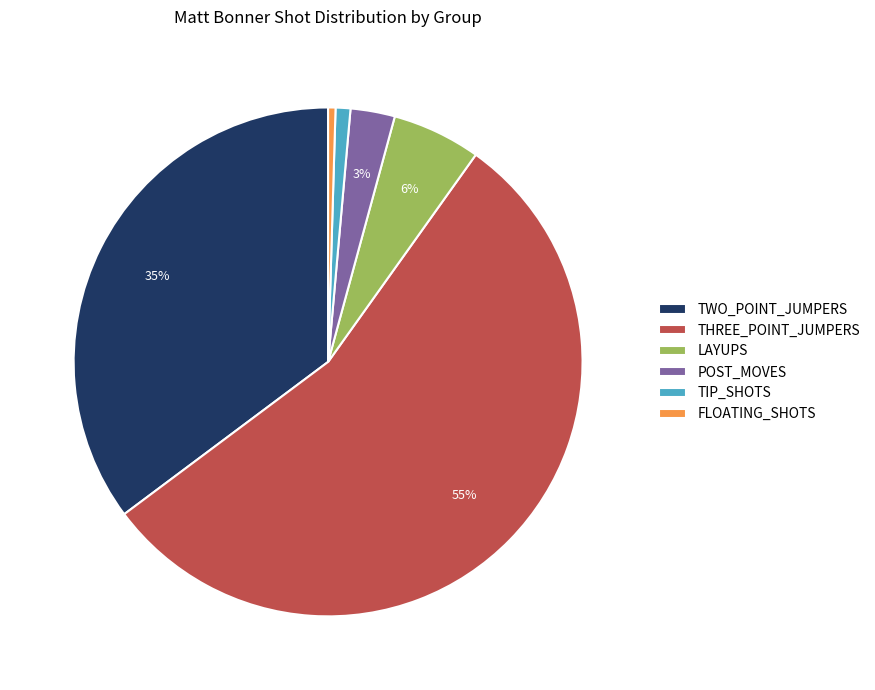

How many slices are in this pie chart?

6